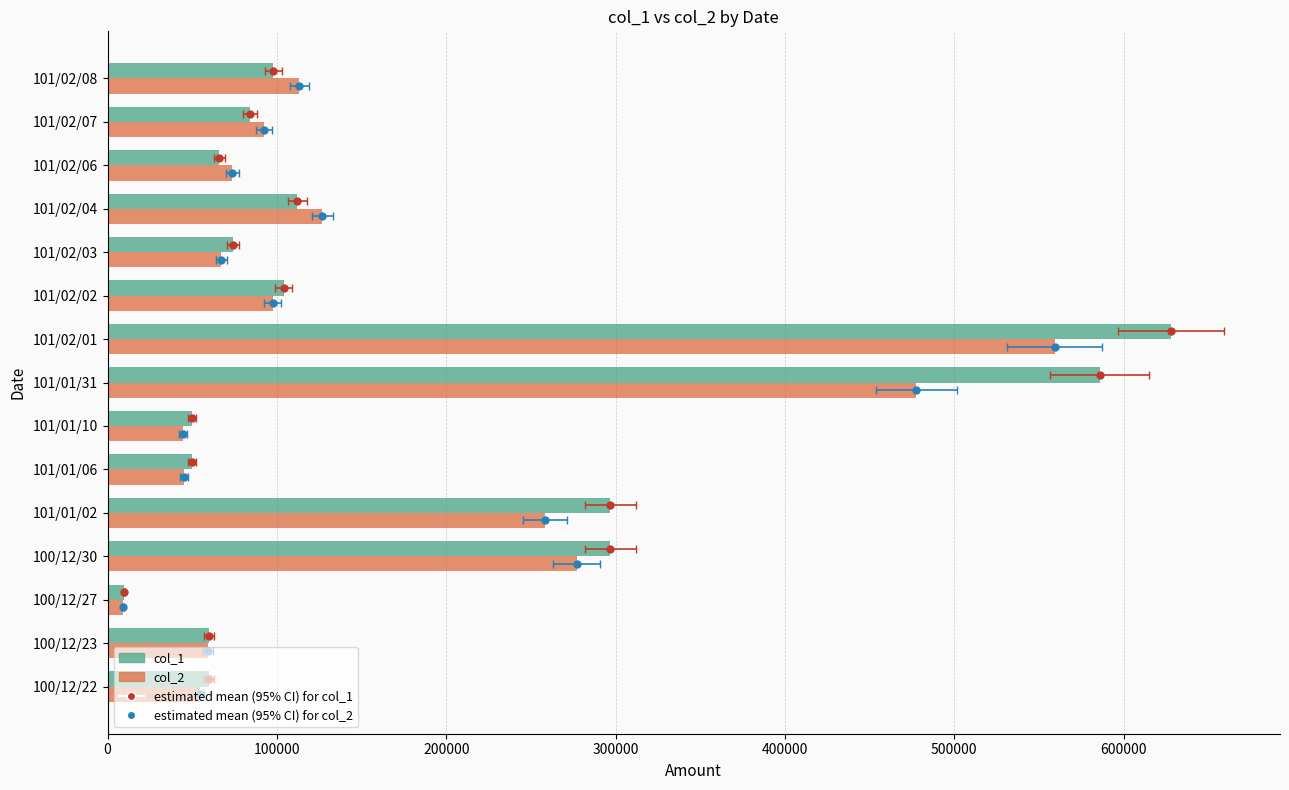

What is the highest value of the col_1 series?

628000